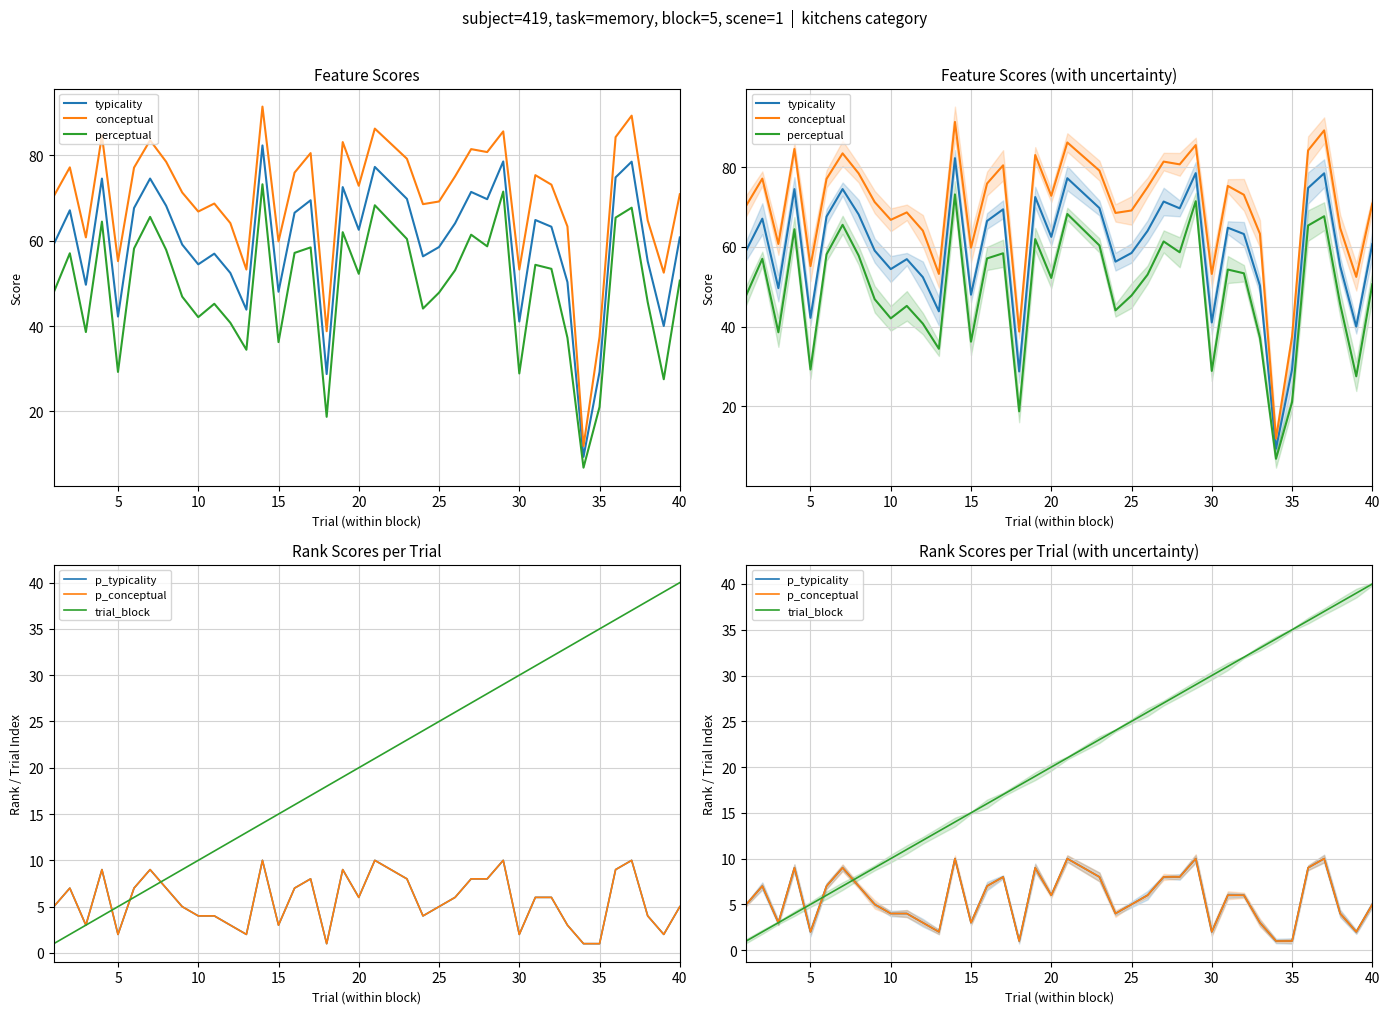

What are all the series names shown in the legend?

typicality, conceptual, perceptual, p_typicality, p_conceptual, trial_block